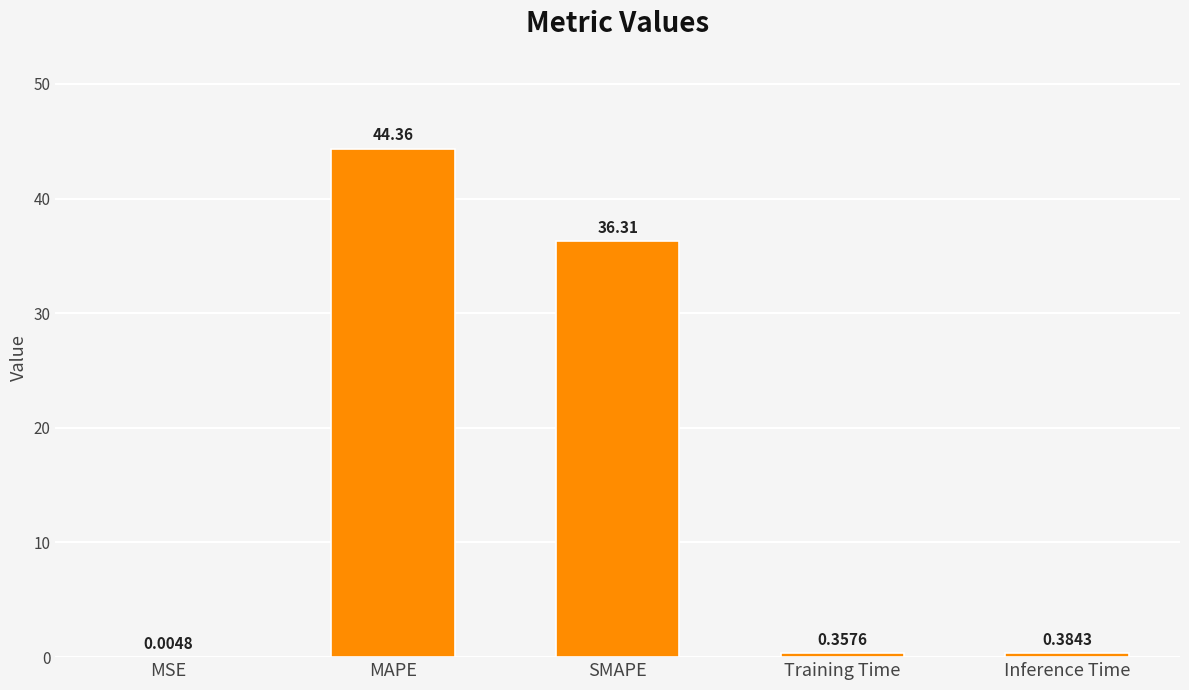

What is the sum of the values at Training Time and SMAPE?

36.7